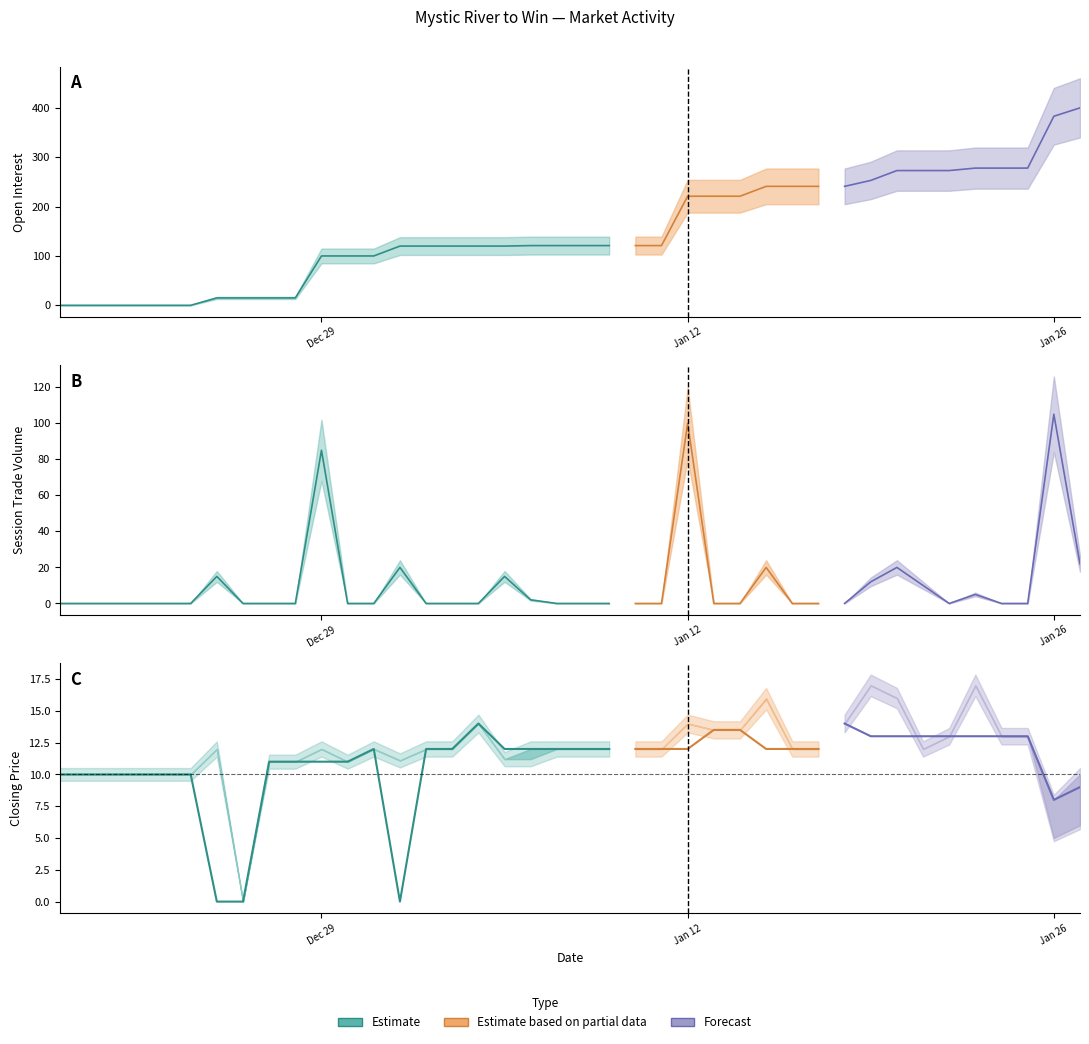

What is the sum of the closing price values at 2004-01-17 and 2004-01-06?

24.0